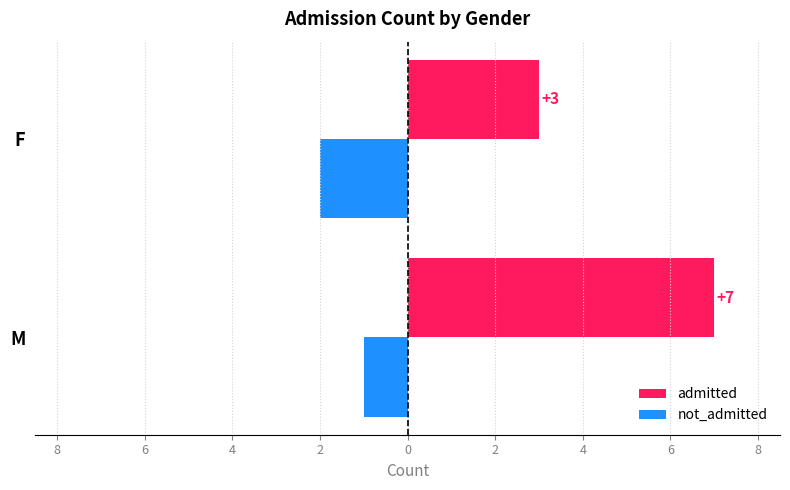

Reading left to right, what are all the values shown in this chart?

admitted: 7	3
not_admitted: -1	-2